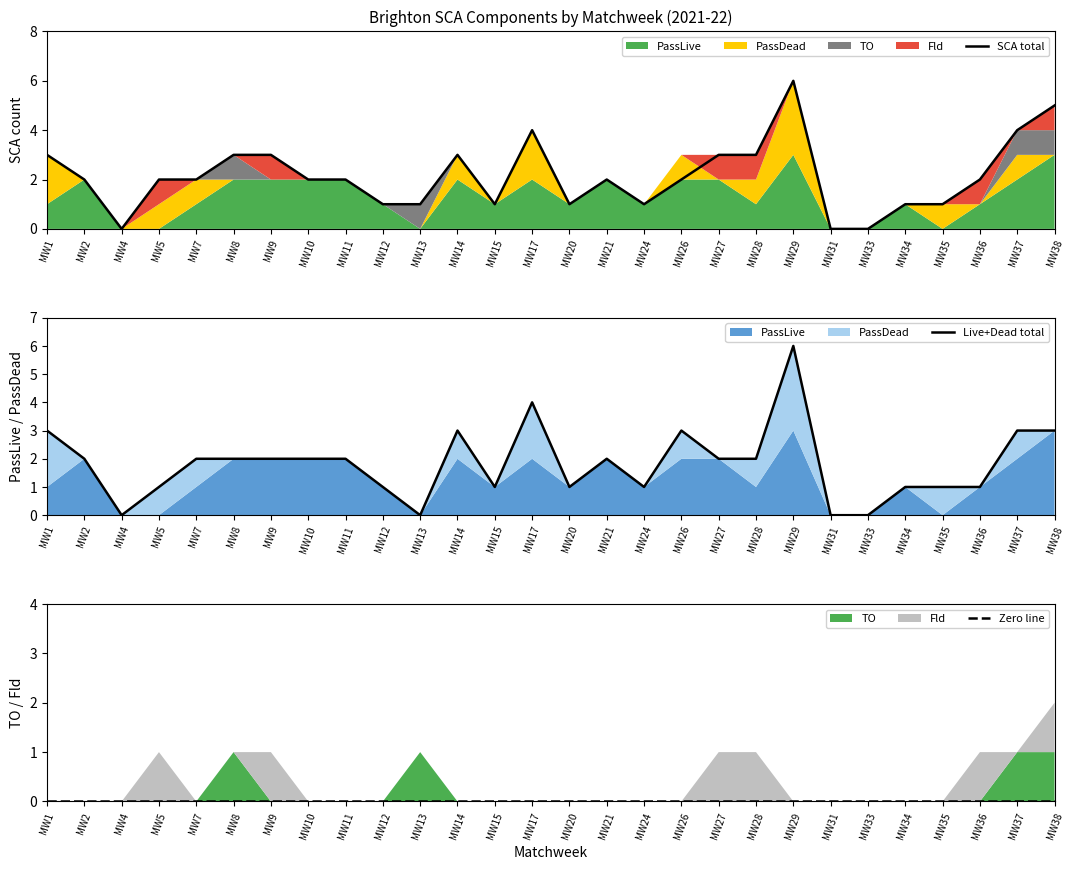

How many SCA total values are between 1 and 3?

21